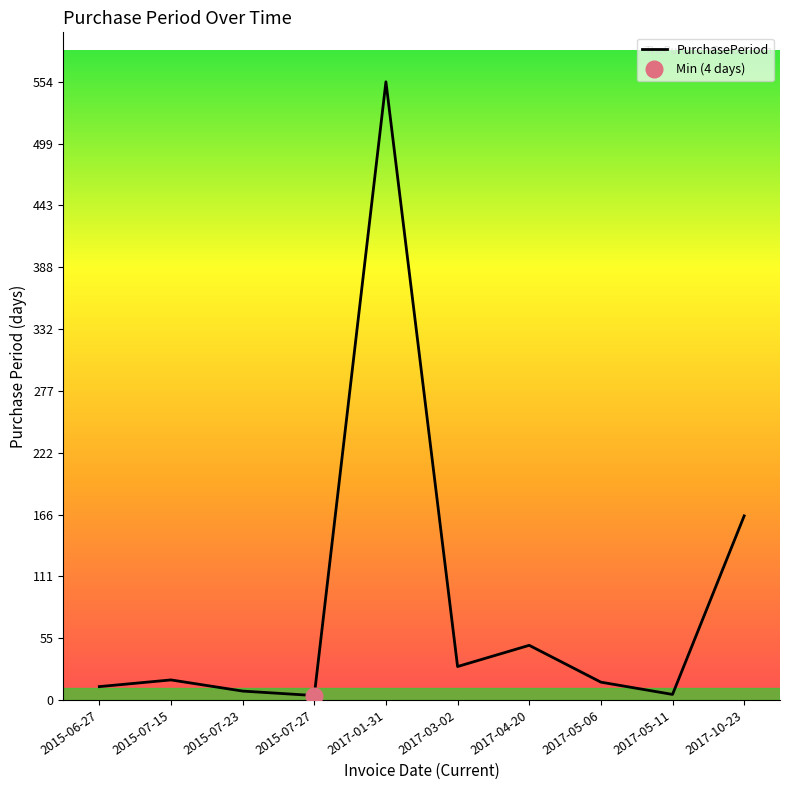

What is the change in value from 2015-07-23 to 2017-01-31?

+546